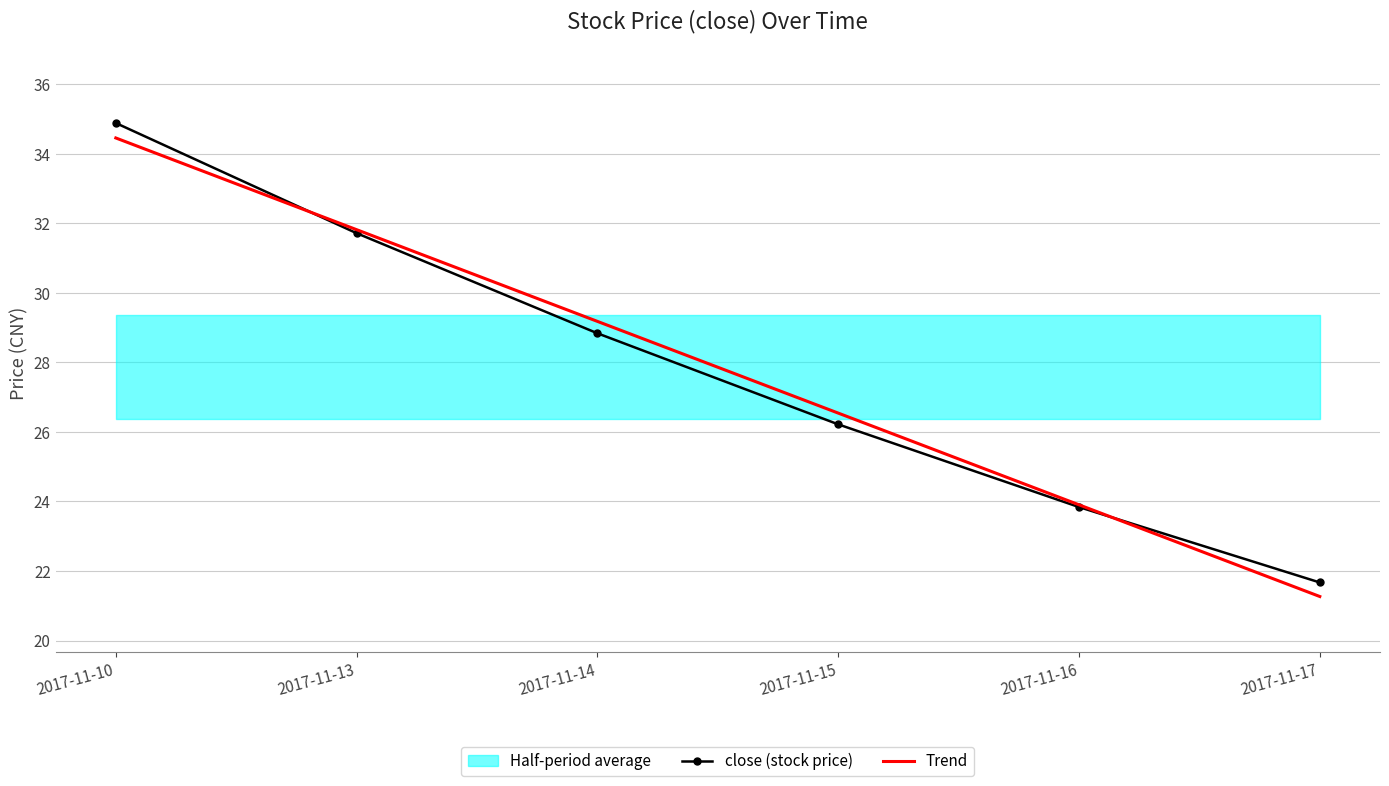

How many lines are shown in the chart?

2